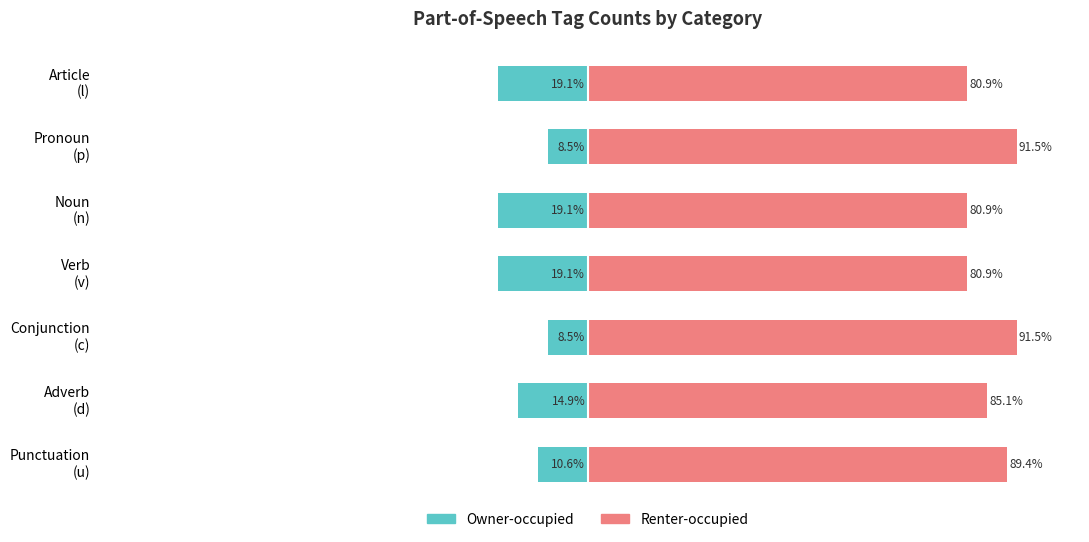

Is the value of Owner-occupied at Verb (v) greater than the value of Renter-occupied at Pronoun (p)?

No